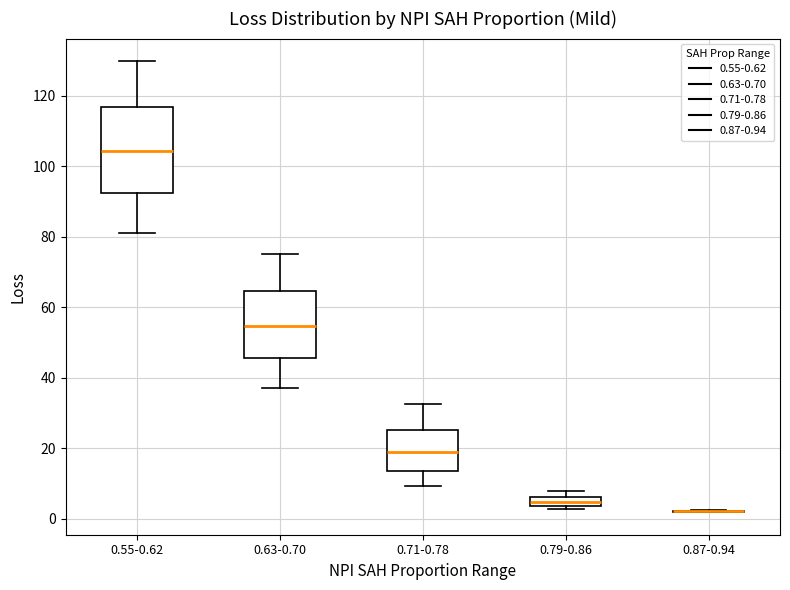

Which box is the tallest, from its lower edge to its upper edge?

0.55-0.62